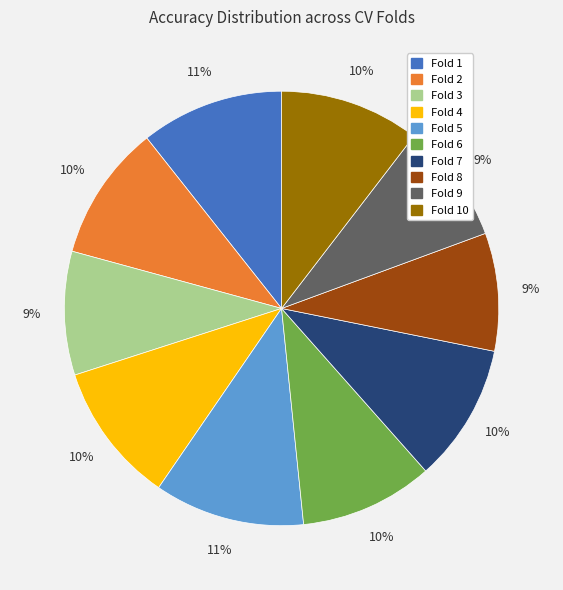

To the nearest percent, what is the average slice percentage?

10%